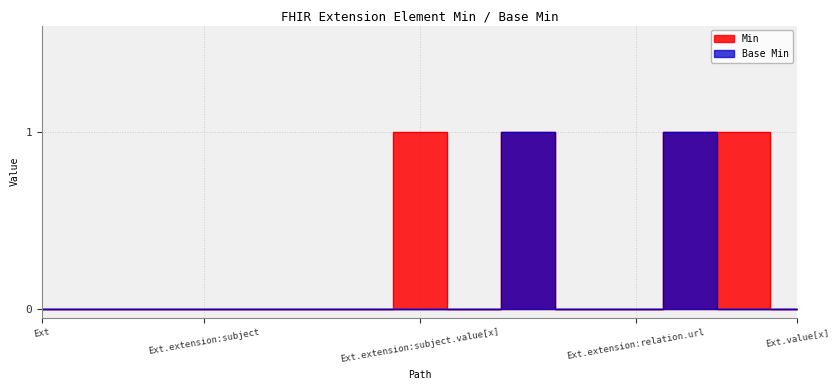

Is it true that Min equals 0 at Extension.url?

False